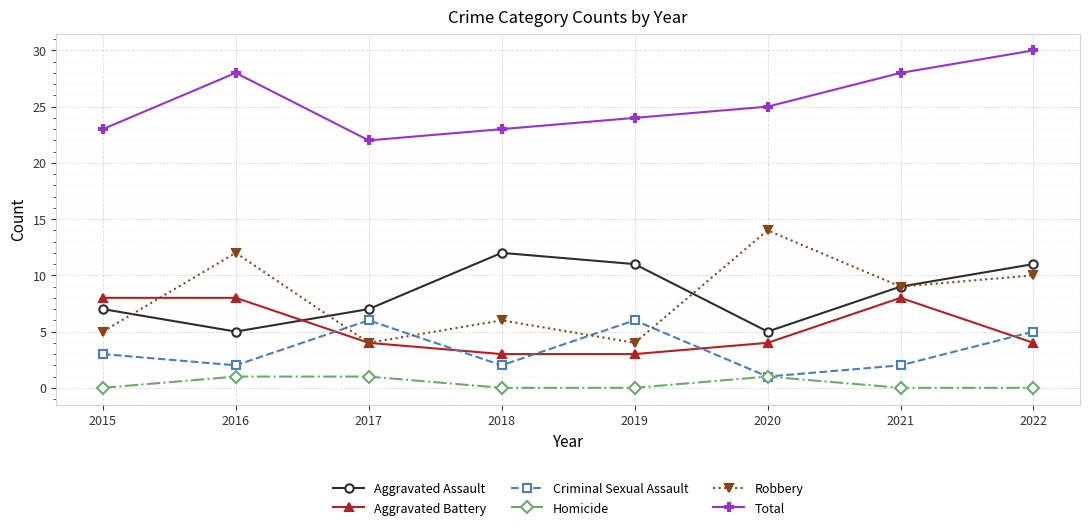

Which series changed the most between 2015 and 2021?

Total